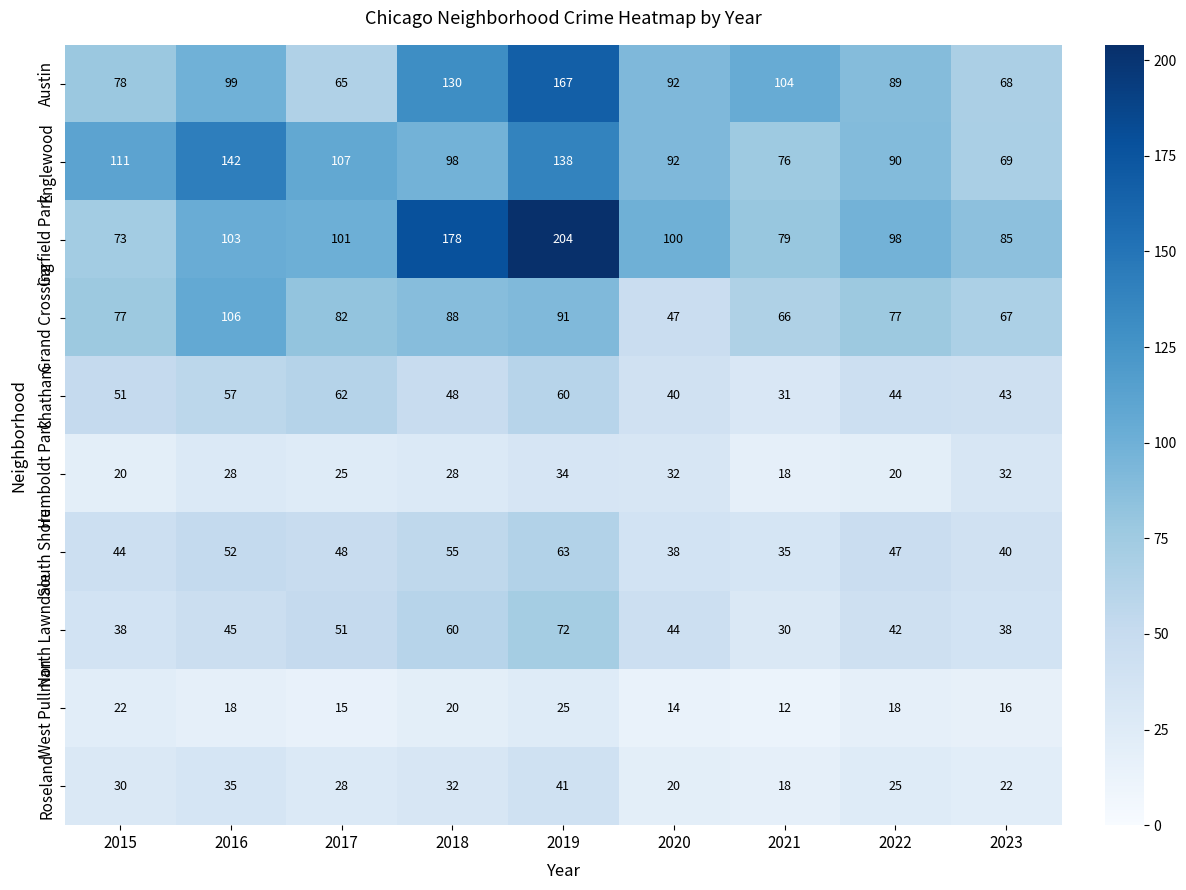

At 2023, list the series in order from largest to smallest.

Garfield Park, Englewood, Austin, Grand Crossing, Chatham, South Shore, North Lawndale, Humboldt Park, Roseland, West Pullman